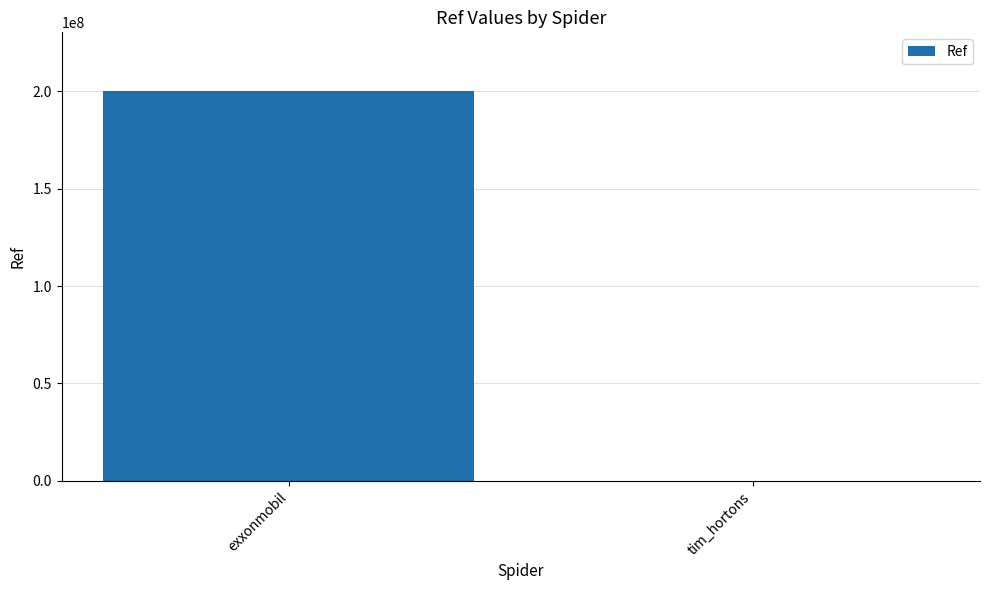

What value does the data have at exxonmobil?

200302536